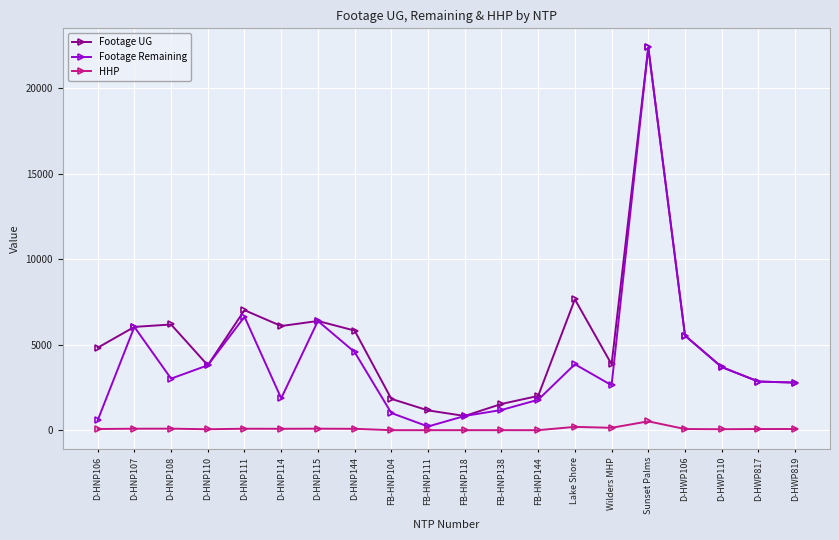

Which series has the largest total across all categories?

Footage UG